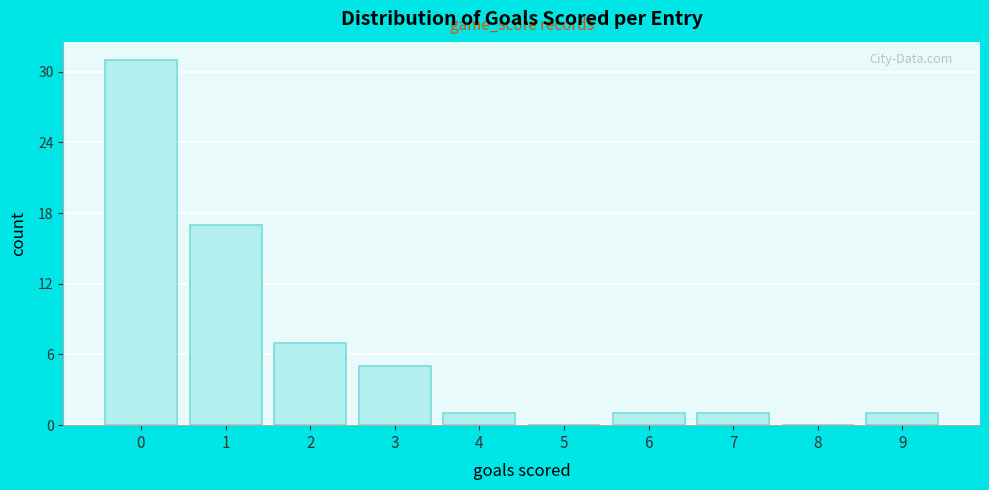

Reading left to right, what are all the values shown in this chart?

0=31	1=17	2=7	3=5	4=1	5=0	6=1	7=1	8=0	9=1